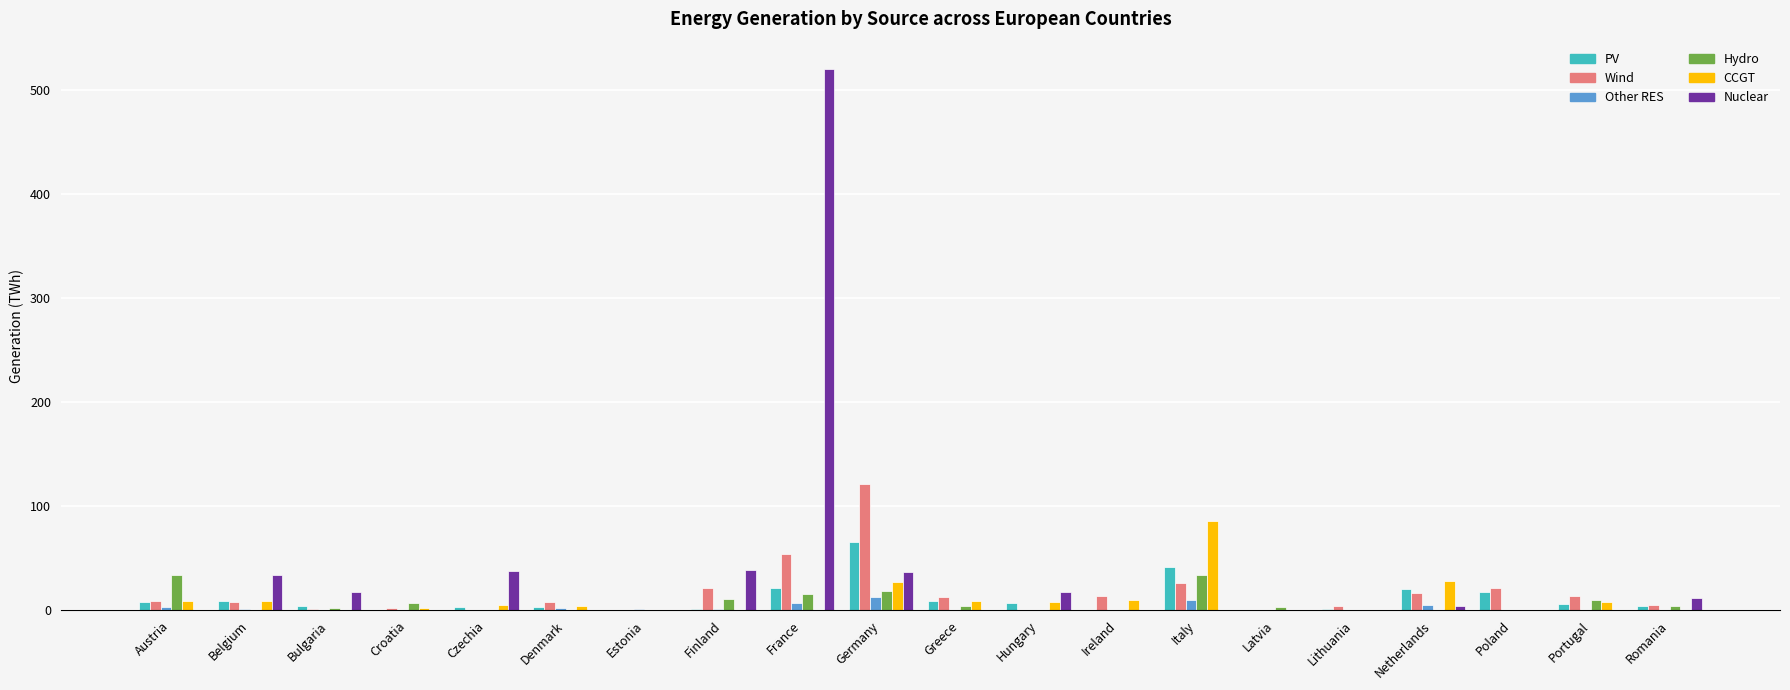

Is it true that CCGT equals 42.4 at Romania?

False